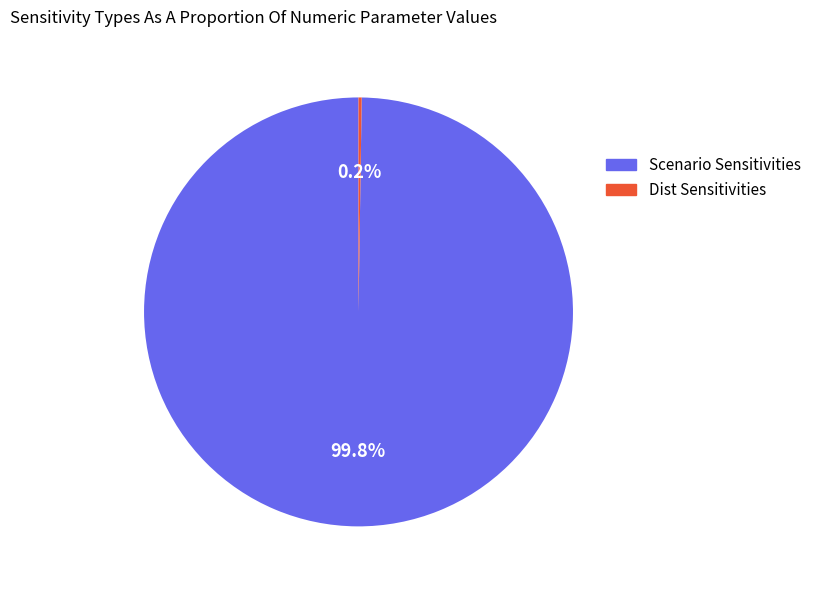

What portion of the pie excludes Scenario Sensitivities?

0.2%